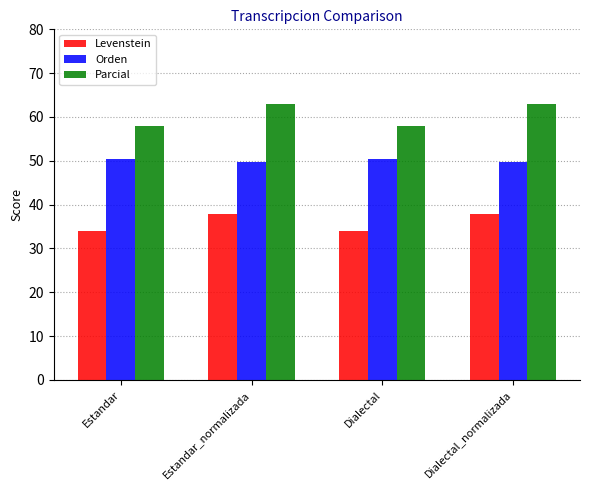

Rank the series at Dialectal_normalizada from lowest to highest value.

Levenstein, Orden, Parcial